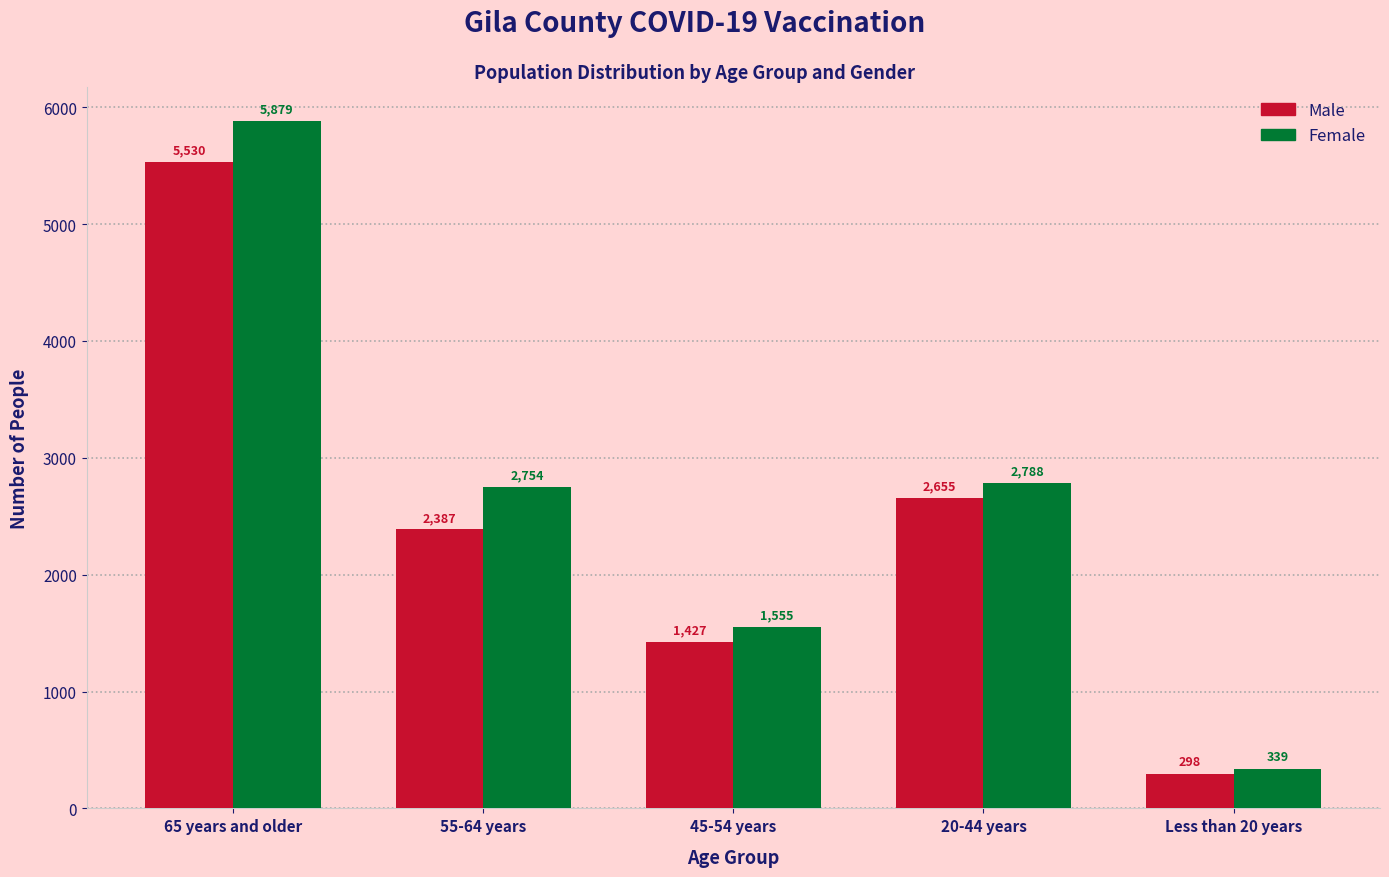

Reading right to left, list all the values displayed in this chart.

Male: Less than 20 years=298	20-44 years=2655	45-54 years=1427	55-64 years=2387	65 years and older=5530
Female: Less than 20 years=339	20-44 years=2788	45-54 years=1555	55-64 years=2754	65 years and older=5879